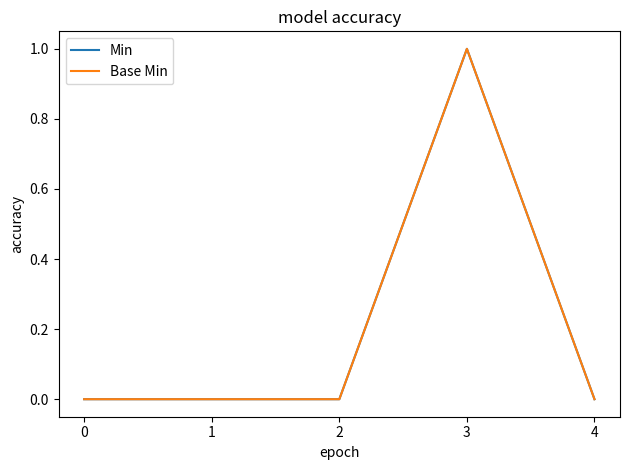

Does the chart display data point markers on the line(s)?

No